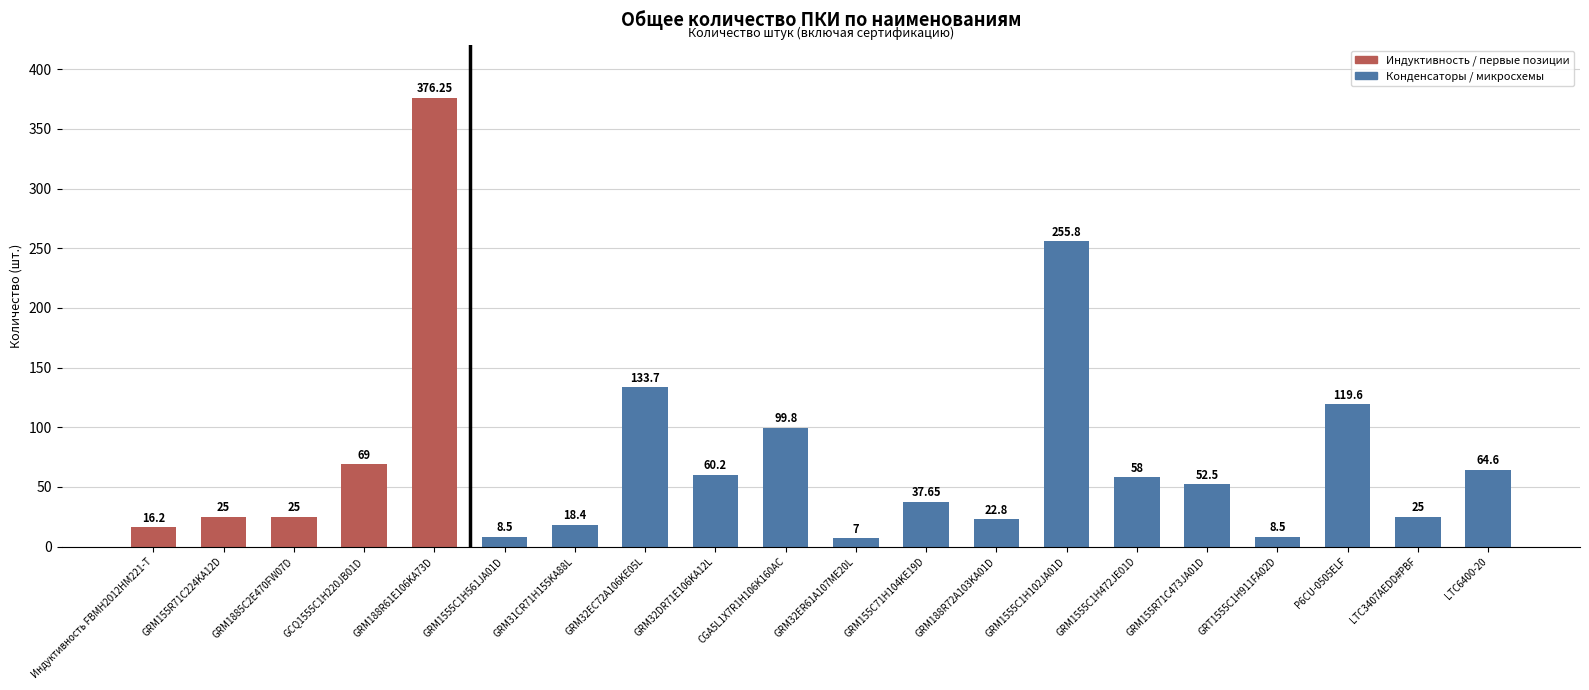

What is the label of the 4th bar from the left?

GCQ1555C1H220JB01D